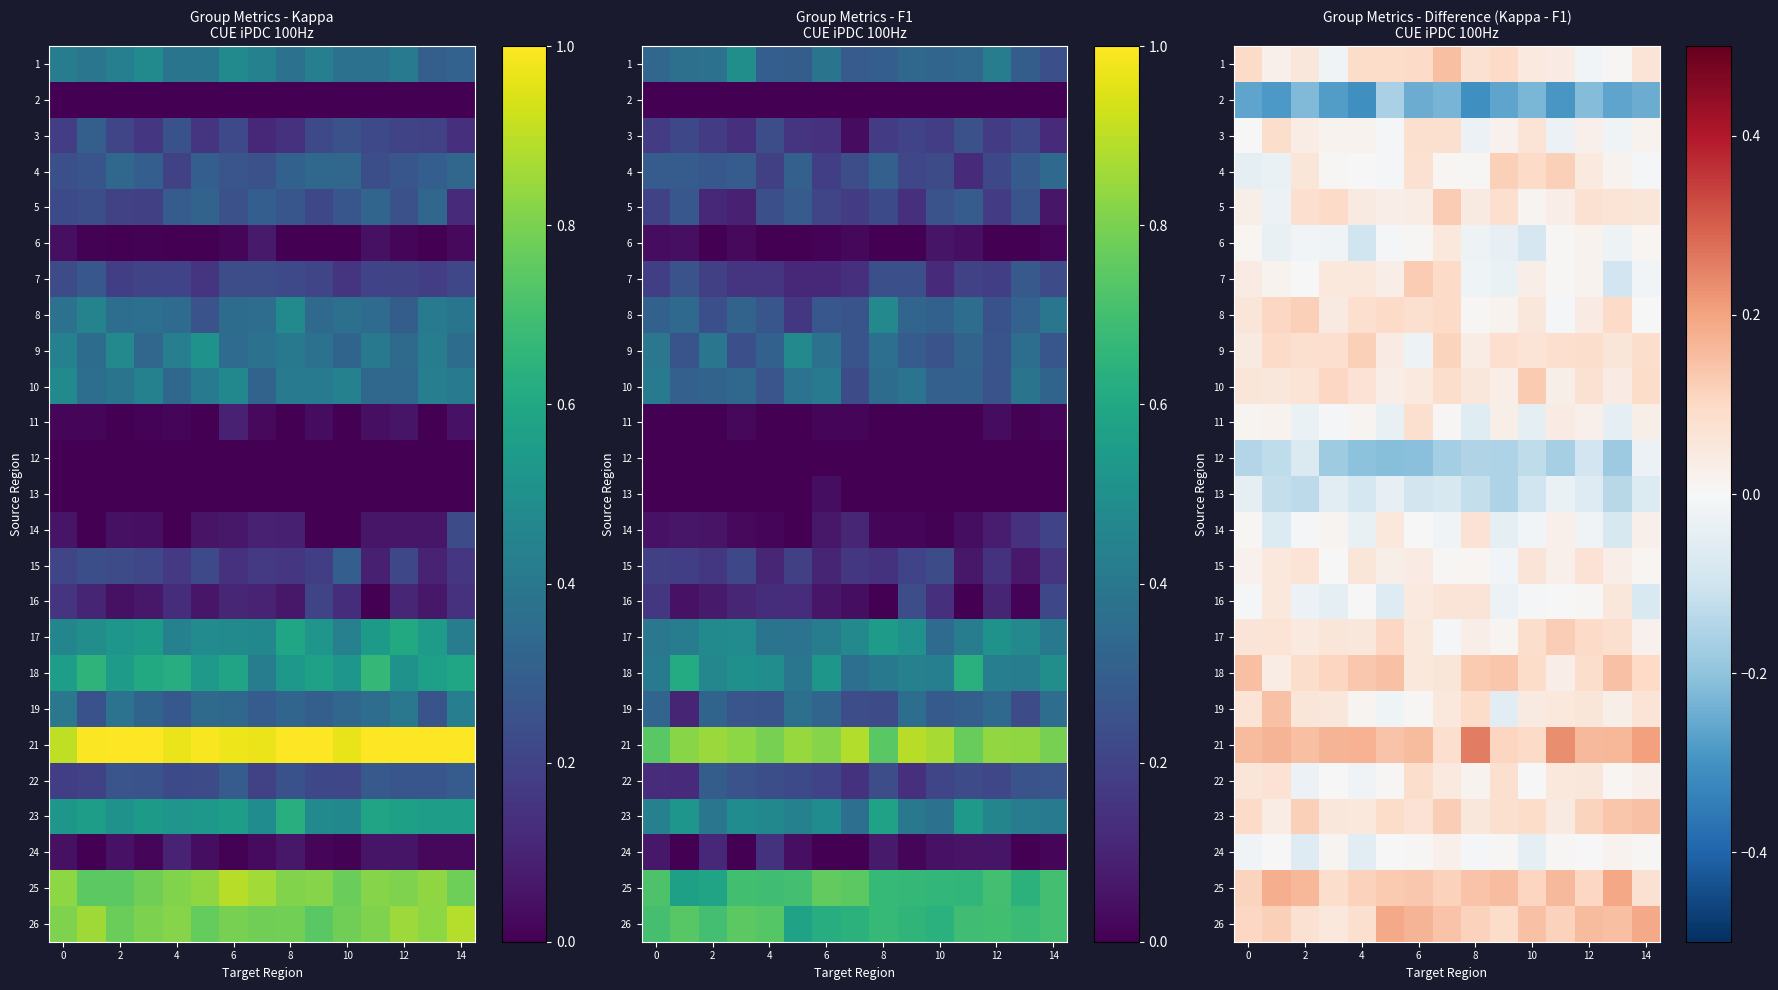

What is the total value across all series at 2?

0.7